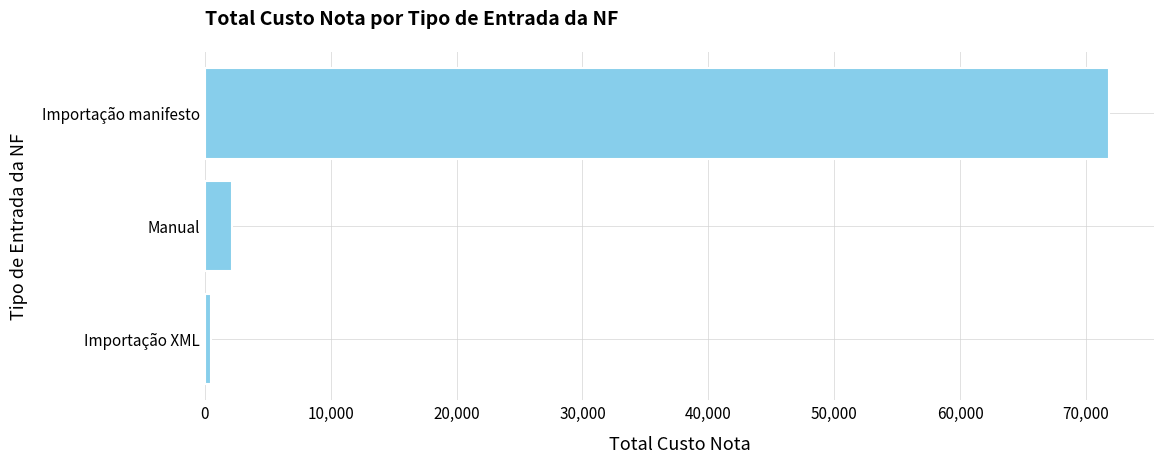

What is the smallest value displayed?

503.0